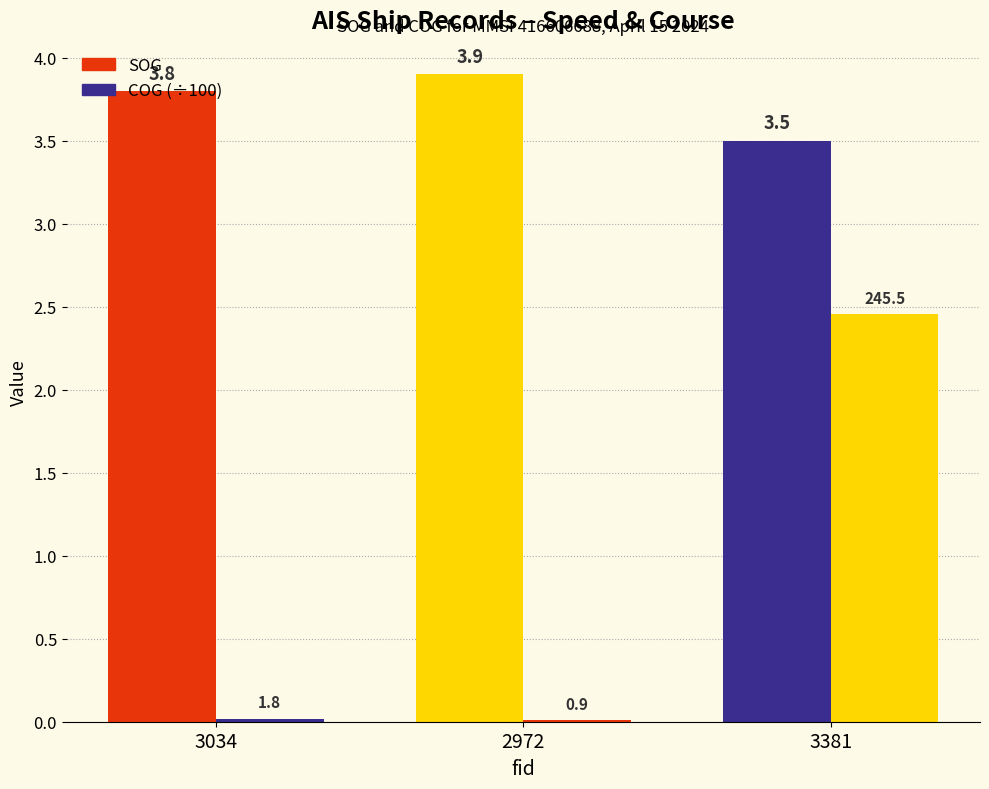

Reading left to right, transcribe all the data shown in this chart.

SOG: 3.8	3.9	3.5
COG (÷100): 0.0	0.0	2.5